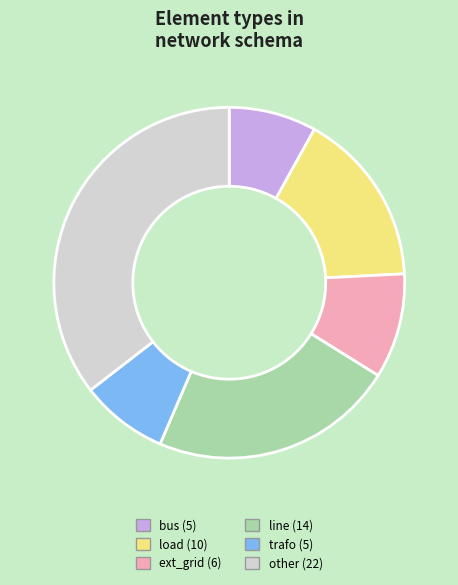

Does any single category account for the majority?

No